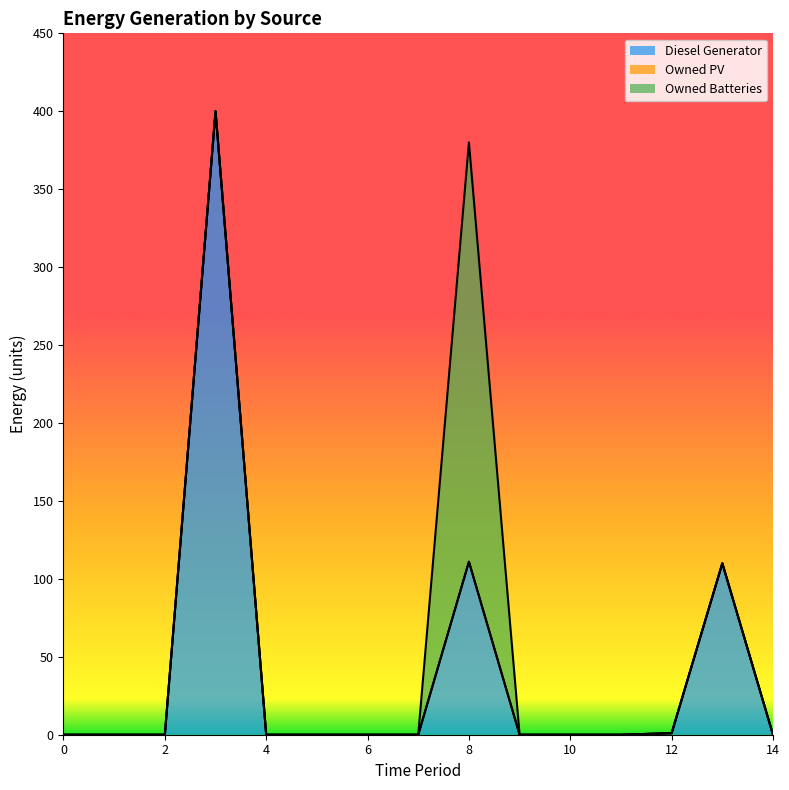

Reading right to left, what are all the values shown in this chart?

Diesel Generator: 14=0	13=110	12=1	11=0	10=0	9=0	8=111	7=0	6=0	5=0	4=0	3=400	2=0	1=0	0=0
Owned PV: 14=0	13=0	12=0	11=0	10=0	9=0	8=0	7=0	6=0	5=0	4=0	3=0	2=0	1=0	0=0
Owned Batteries: 14=0	13=0	12=0	11=0	10=0	9=0	8=269	7=0	6=0	5=0	4=0	3=0	2=0	1=0	0=0